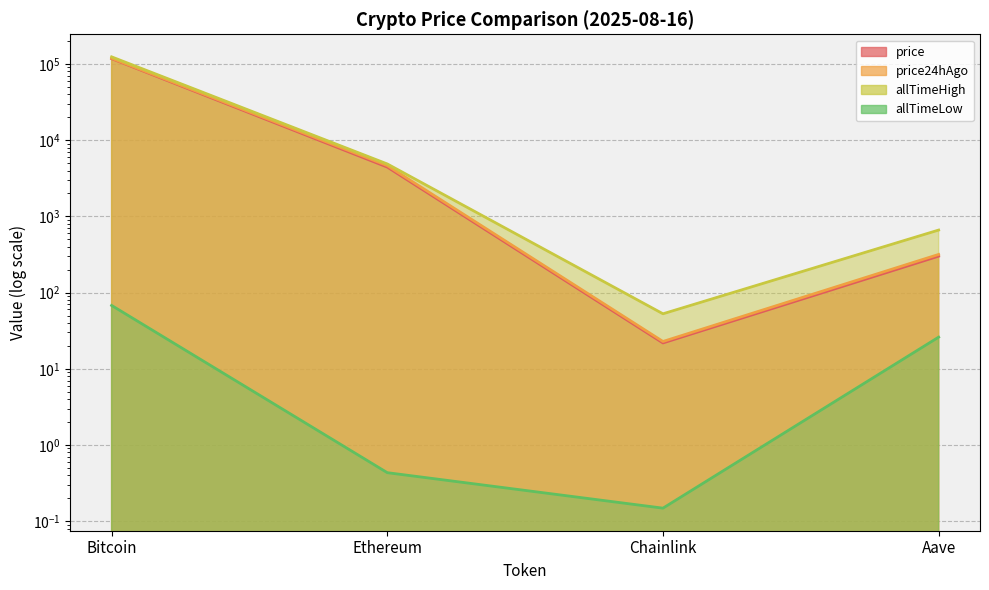

True or false: allTimeHigh and price24hAgo cross at least once.

False